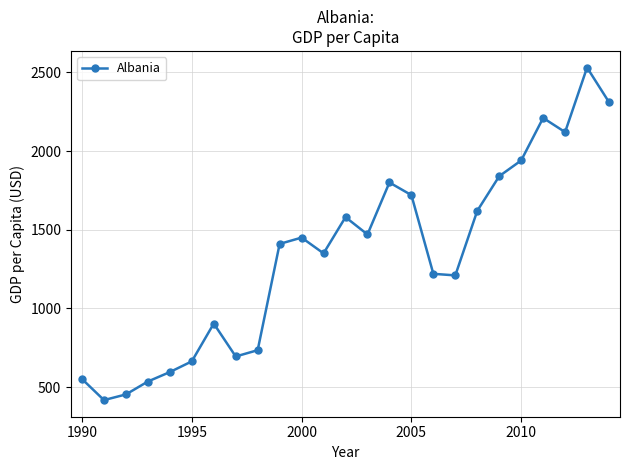

True or false: there are more than 1 points higher than both neighbors.

True